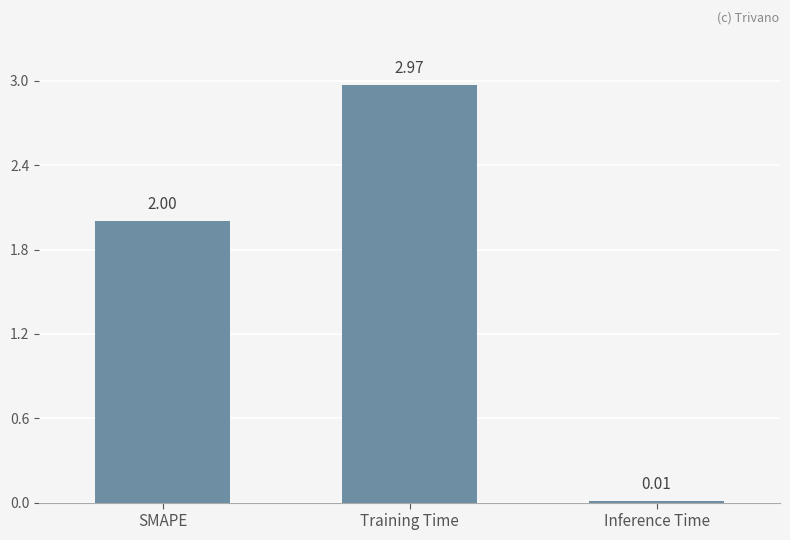

What is the sum of all values?

5.0